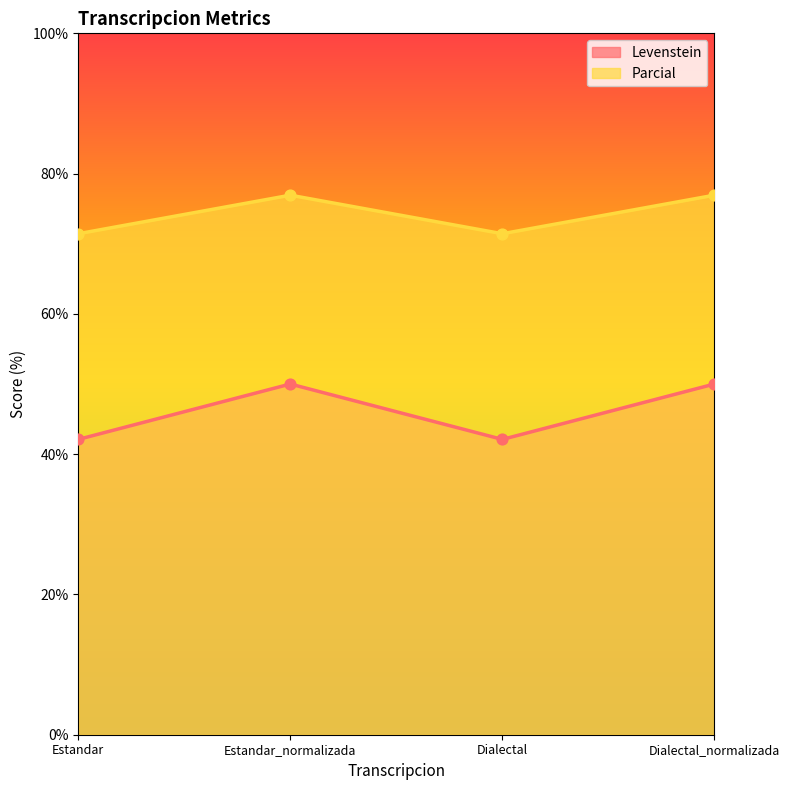

Which series has the largest total across all categories?

Parcial